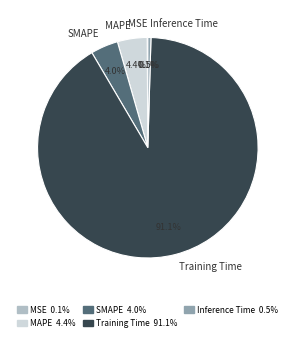

What percentage is NOT represented by SMAPE?

96.0%